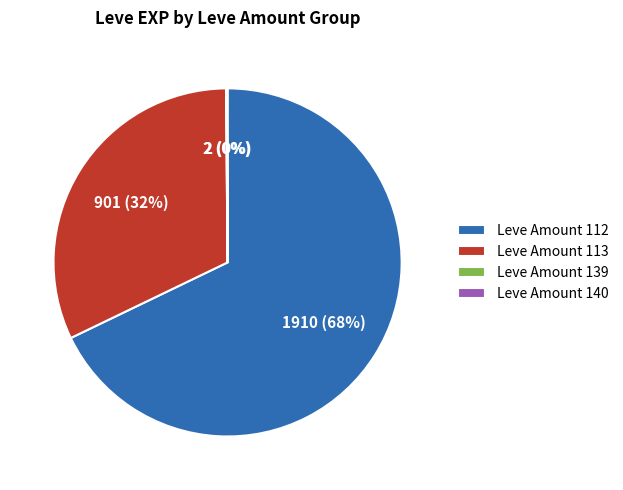

What is the largest slice in the pie chart?

Leve Amount 112